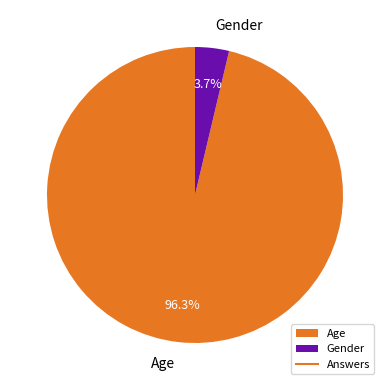

What is the total percentage of Age and Gender?

100.0%